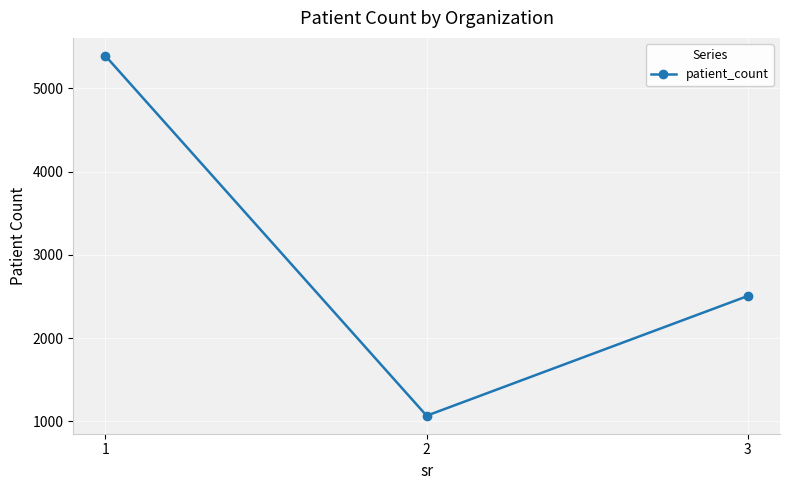

At which category does the chart reach its peak across all series?

1